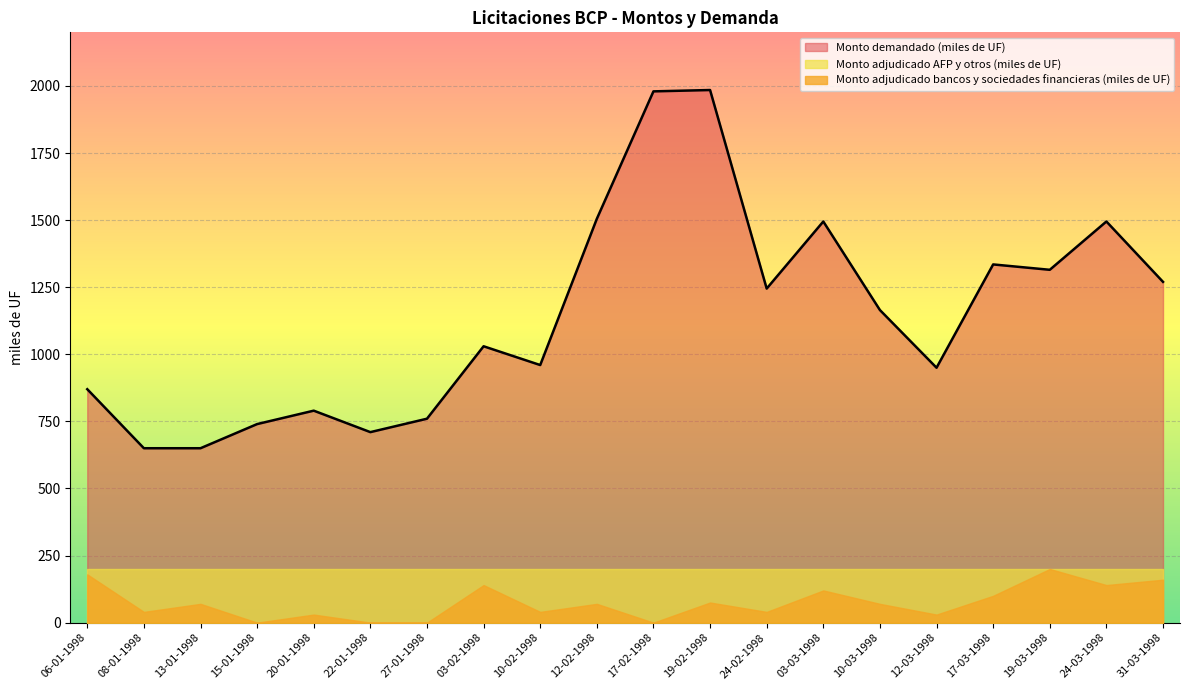

Which series changed the most between 12-02-1998 and 17-02-1998?

Monto demandado (miles de UF)